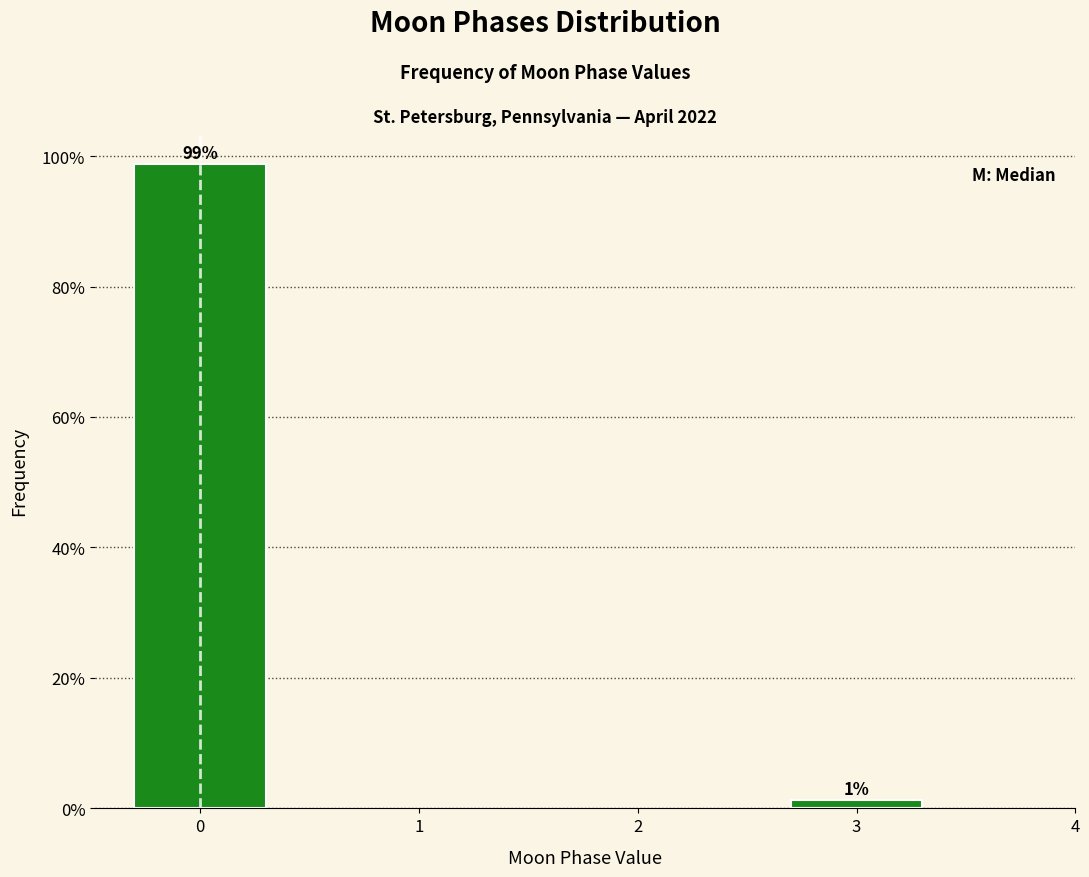

Is it true that the value at 0 is 98.8?

True